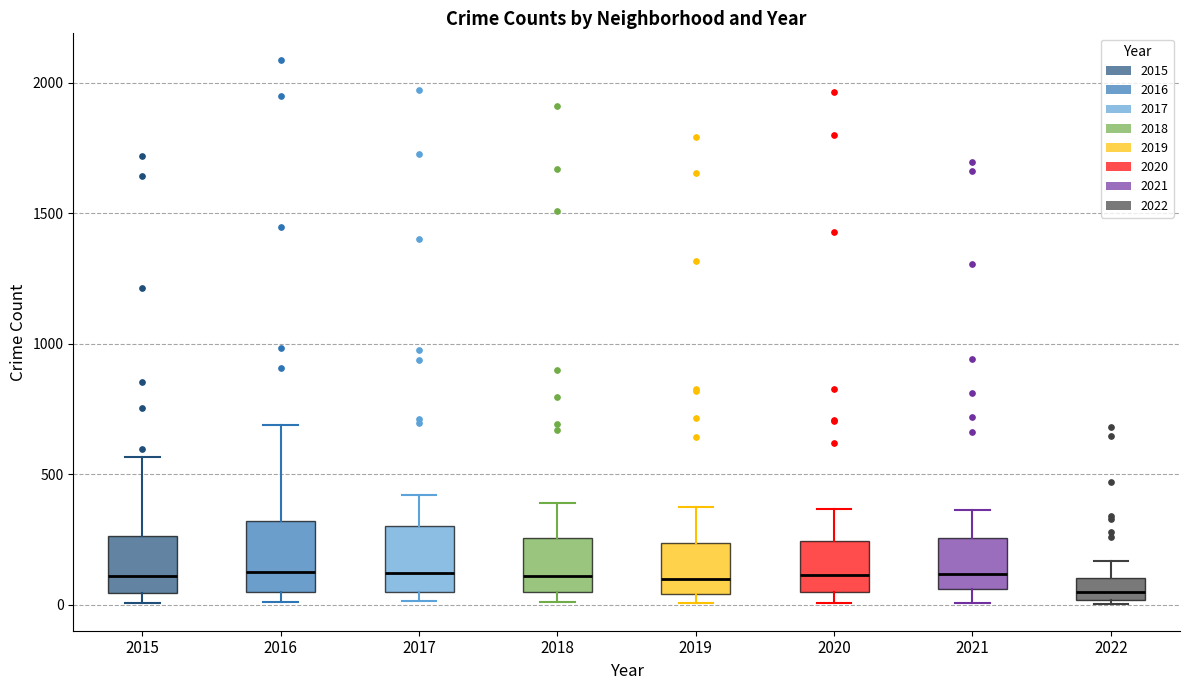

Reading left to right, read every box against the y-axis: the position of its median line, the range the box covers, and the ends of its whiskers. The values are not printed on the chart, so give them approximately, as read against the axis.

2015: median 100, box 50 to 250, whiskers 0 to 550
2016: median 150, box 50 to 300, whiskers 0 to 700
2017: median 100, box 50 to 300, whiskers 0 to 400
2018: median 100, box 50 to 250, whiskers 0 to 400
2019: median 100, box 50 to 250, whiskers 0 to 400
2020: median 100, box 50 to 250, whiskers 0 to 350
2021: median 100, box 50 to 250, whiskers 0 to 350
2022: median 50, box 0 to 100, whiskers 0 to 150